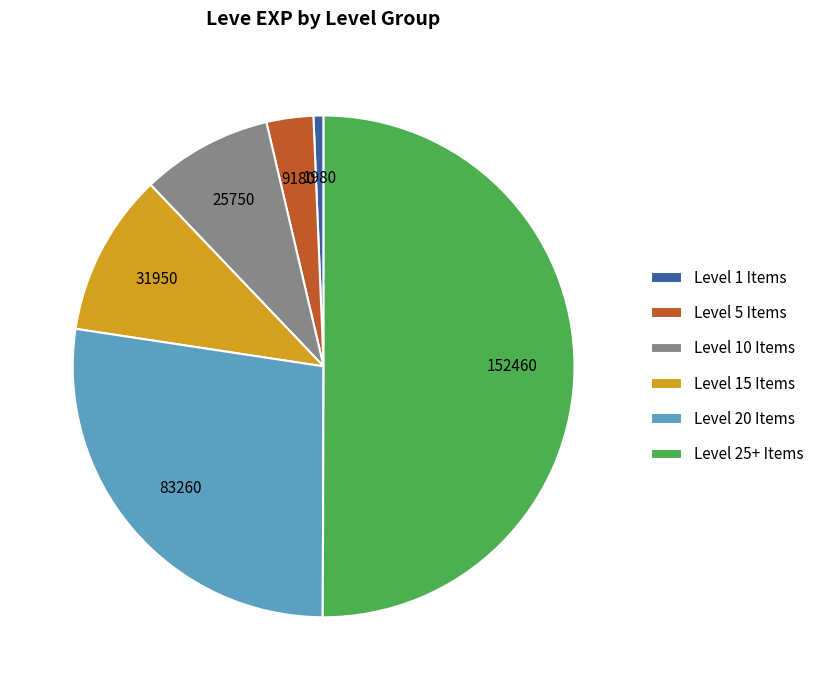

How many segments does this pie chart have?

6